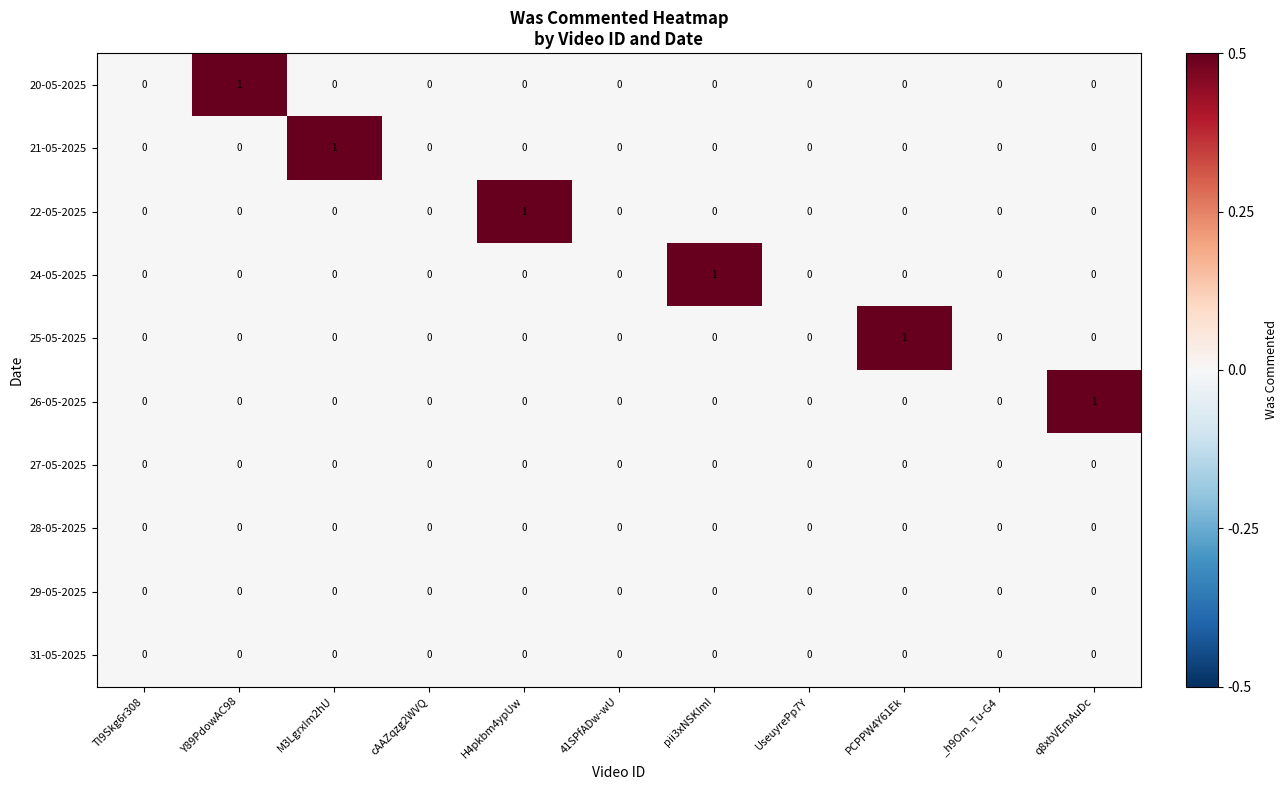

Which category has the highest value in the 26-05-2025 series?

q8xbVEmAuDc